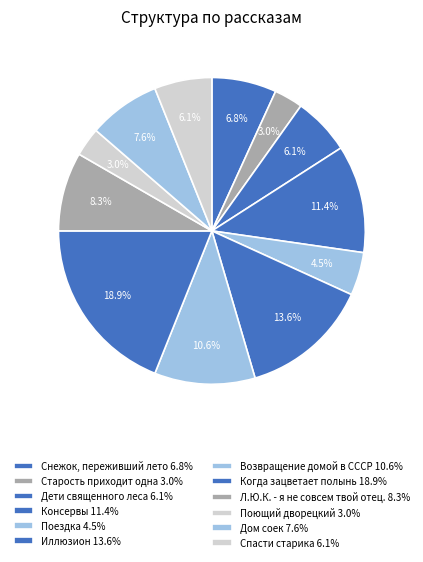

Between Дети священного леса and Консервы, which is larger?

Консервы